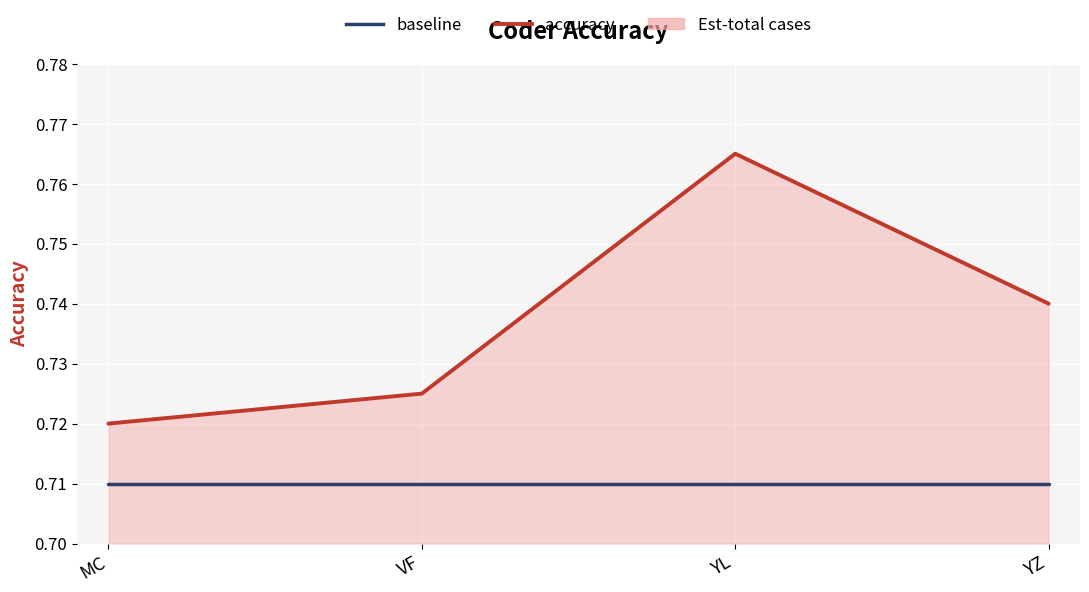

Reading left to right, transcribe all the data shown in this chart.

accuracy: 0.7	0.7	0.8	0.7
baseline: 0.7	0.7	0.7	0.7